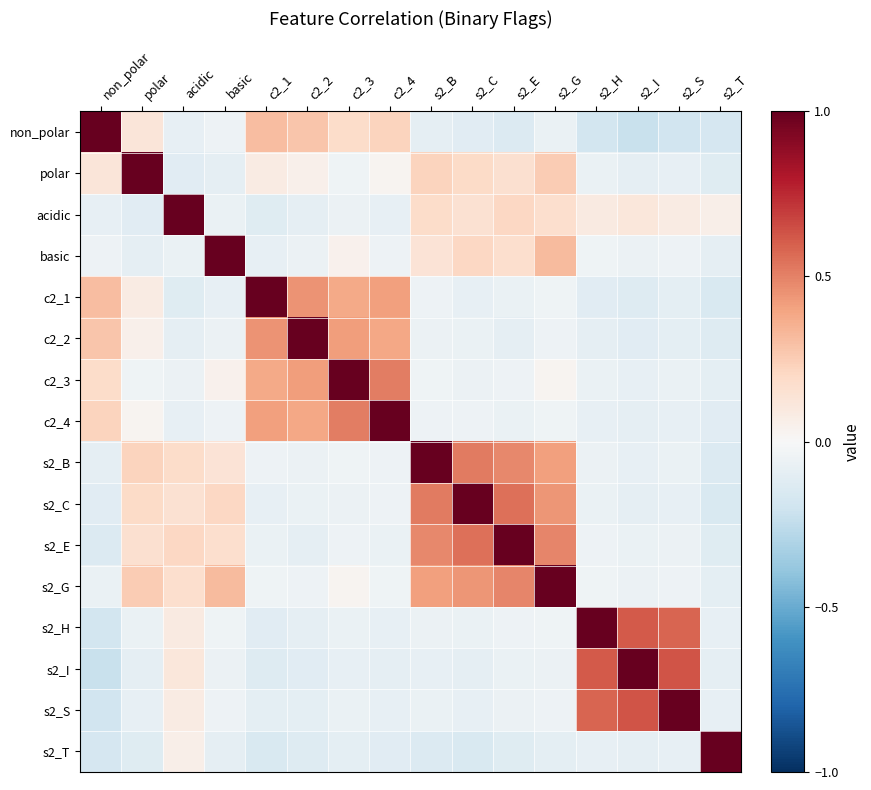

What is the total value across all series at polar?

1.5